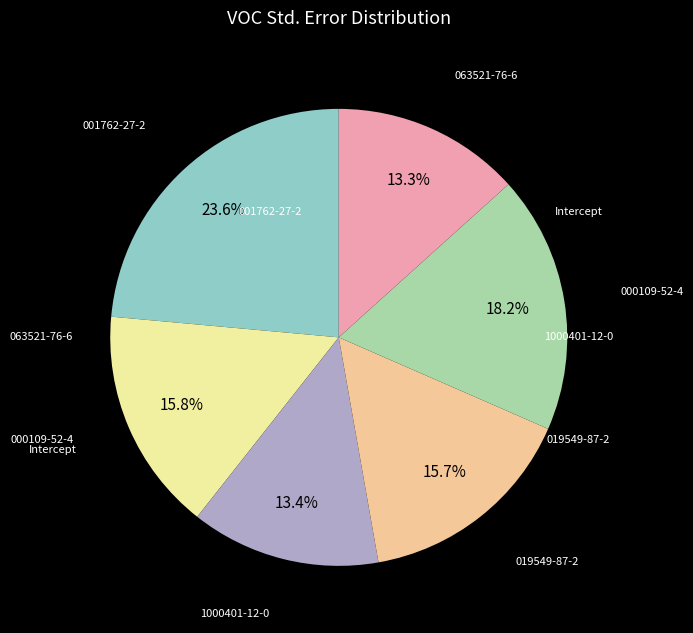

Does any single category account for the majority?

No